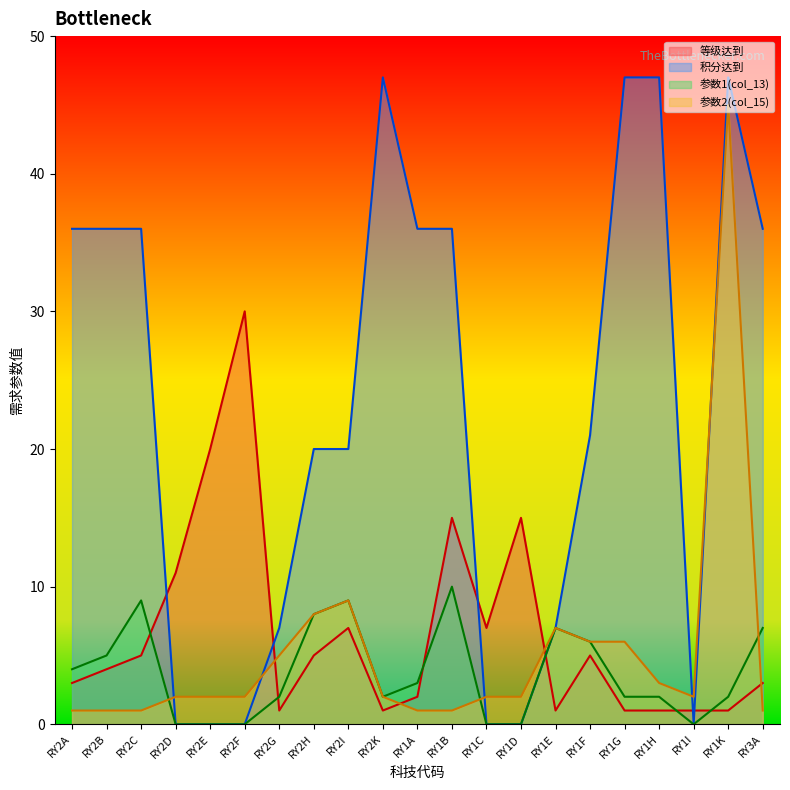

Which series has the largest total across all categories?

积分达到